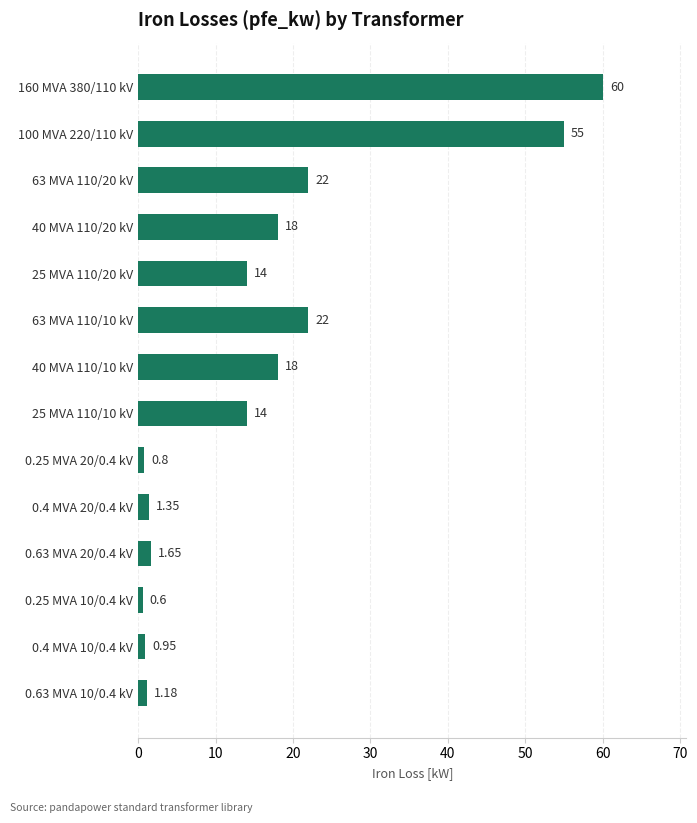

How many bars are there in total?

14